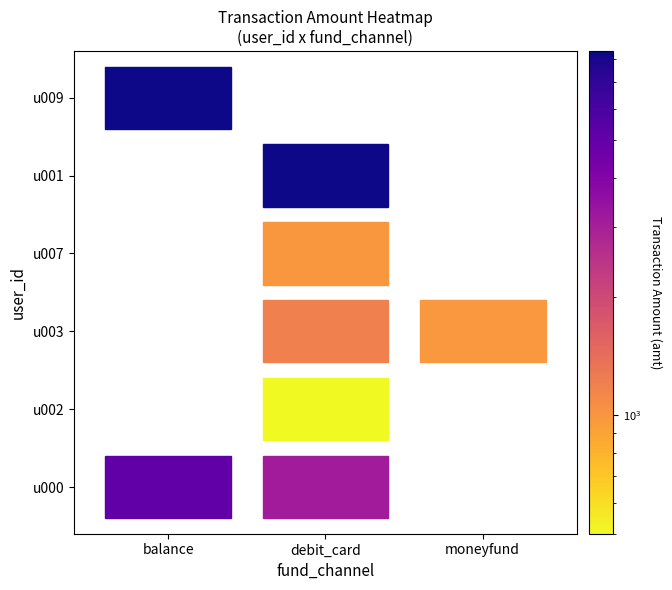

How many values in balance are above zero?

2